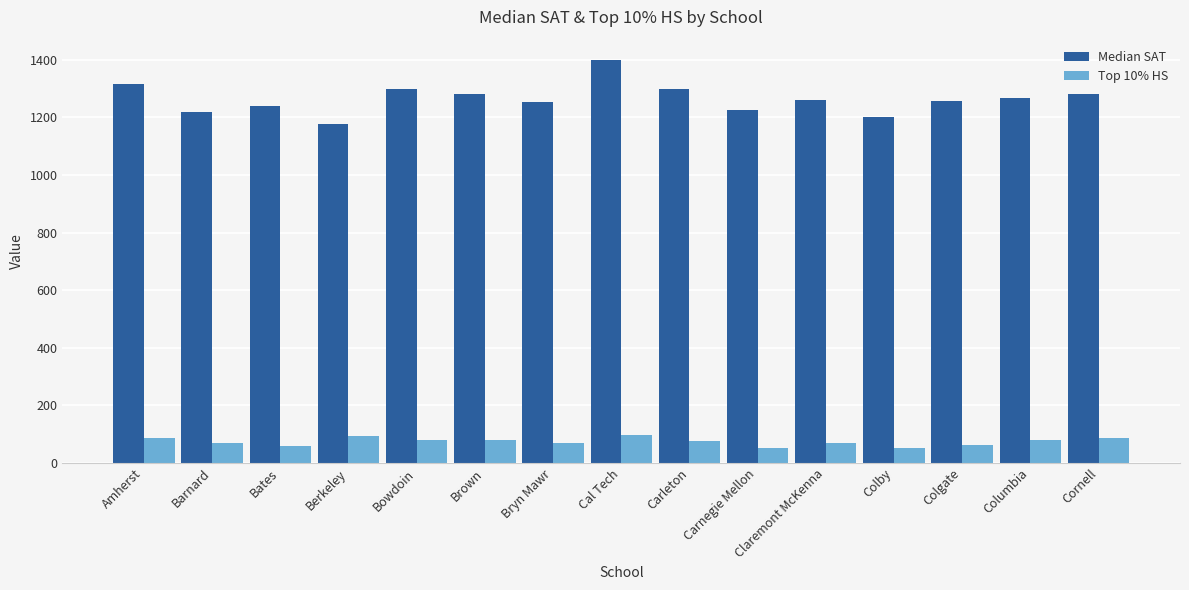

What is the total value across all series at Amherst?

1400